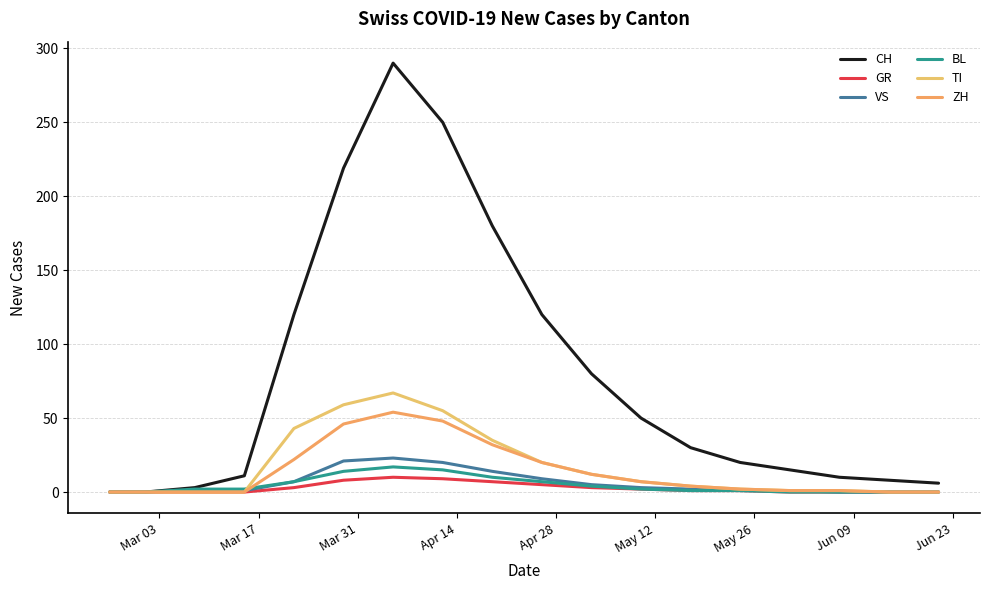

Is this an area chart (filled region under the line)?

No